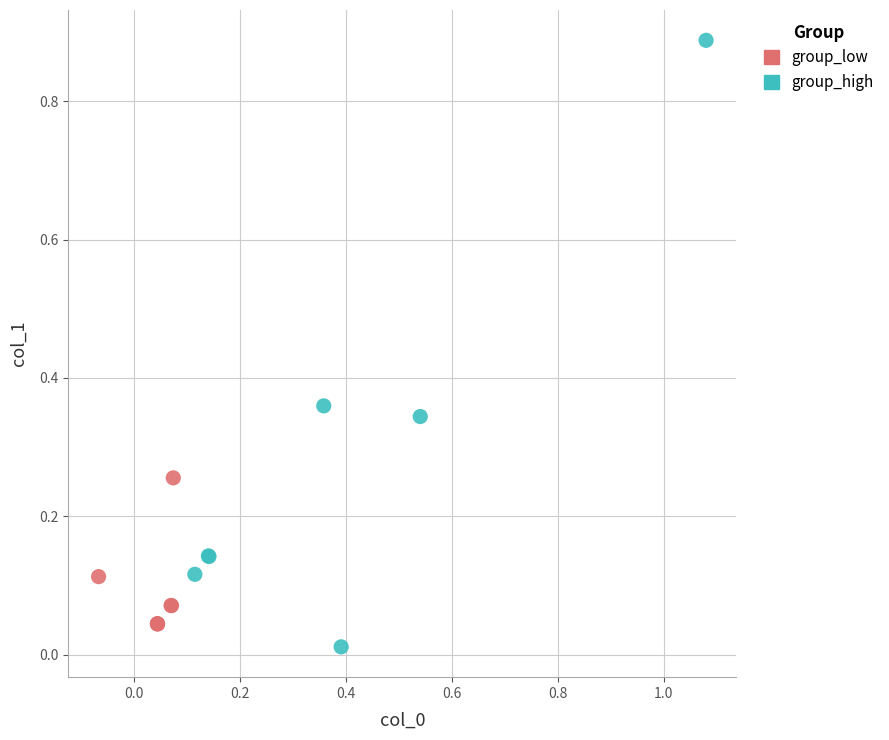

What are all the series names shown in the legend?

group_low, group_high